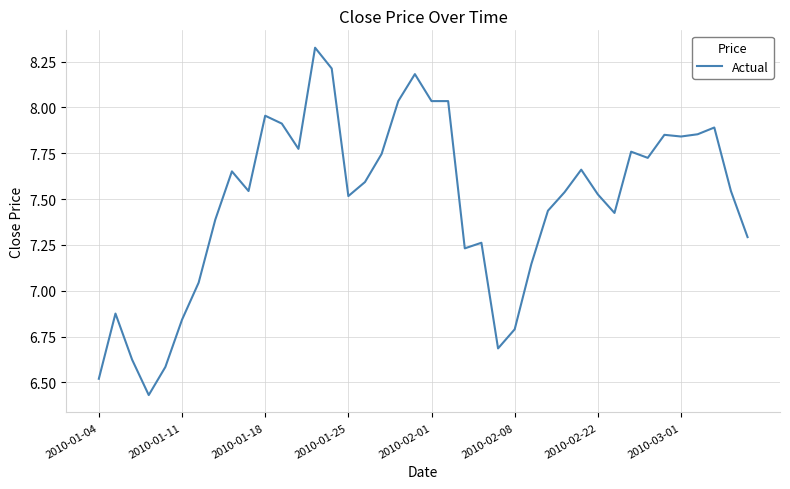

What is the value of the 33rd point from the left?

7.8